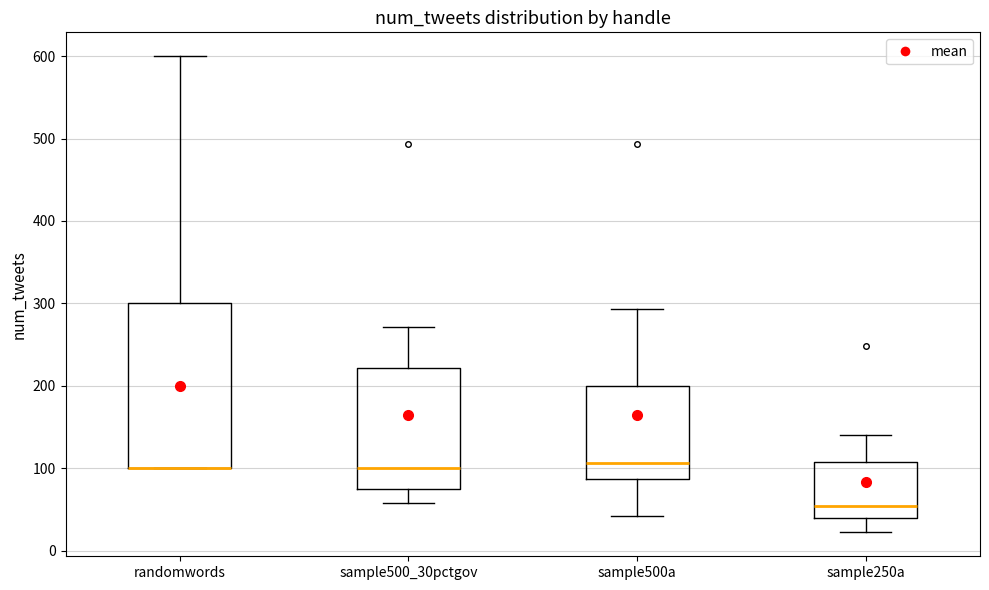

Reading left to right, transcribe this box plot: for each box, give where its median line is, the range the box spans, and where its two whiskers end, as read against the y-axis. The values are not printed on the chart, so give them approximately, as read against the axis.

randomwords: median 100 (drawn on the box's lower edge), box 100 to 300, whiskers 100 to 600
sample500_30pctgov: median 100, box 80 to 220, whiskers 60 to 270
sample500a: median 110, box 90 to 200, whiskers 40 to 290
sample250a: median 50, box 40 to 110, whiskers 20 to 140